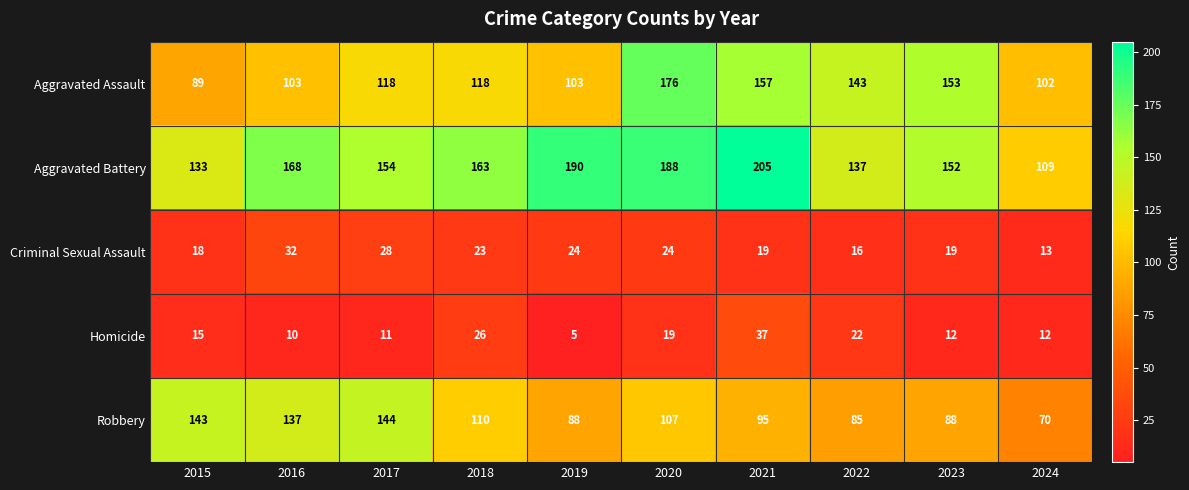

What is the maximum value shown in the chart?

205